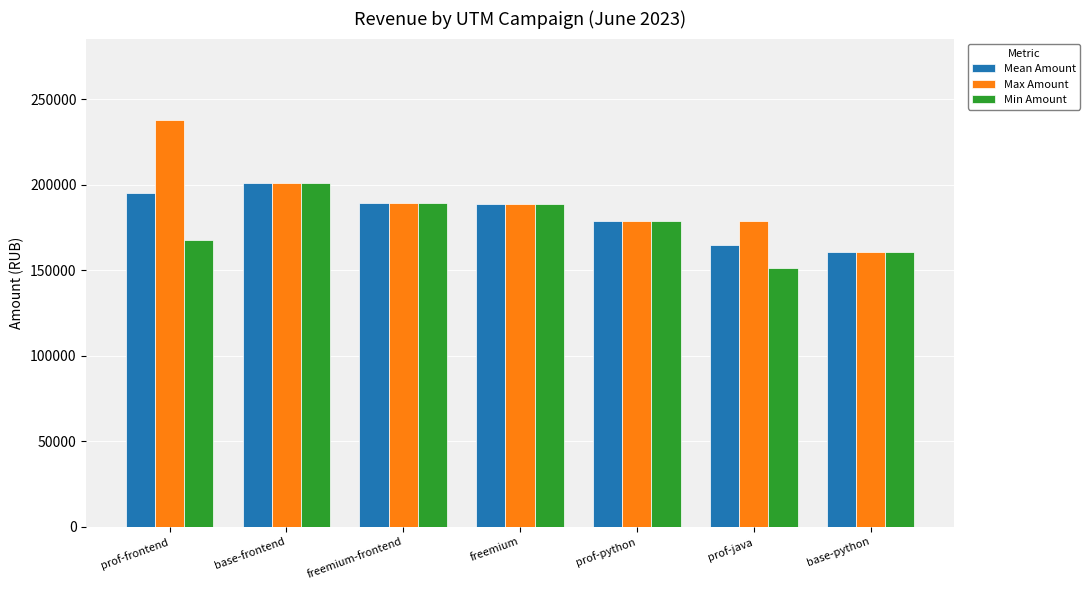

Does the chart contain any negative values?

No